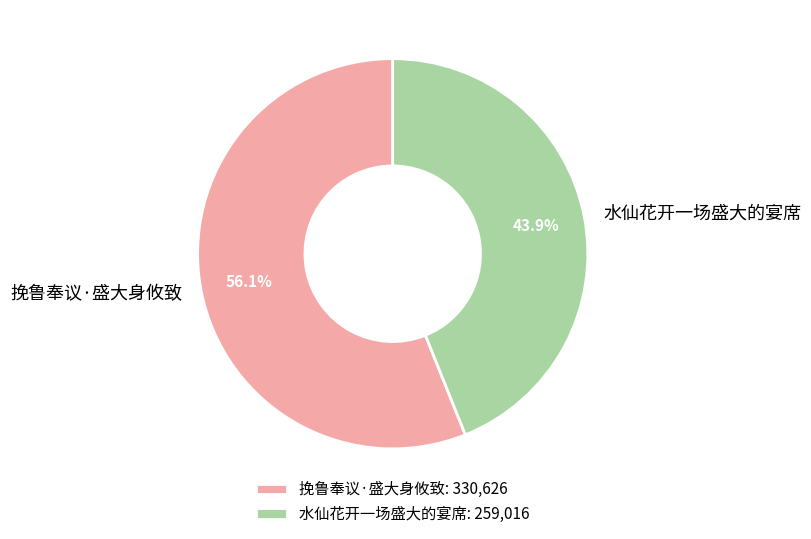

What percentage is the 挽鲁奉议·盛大身攸致 slice, to the nearest percent?

56%